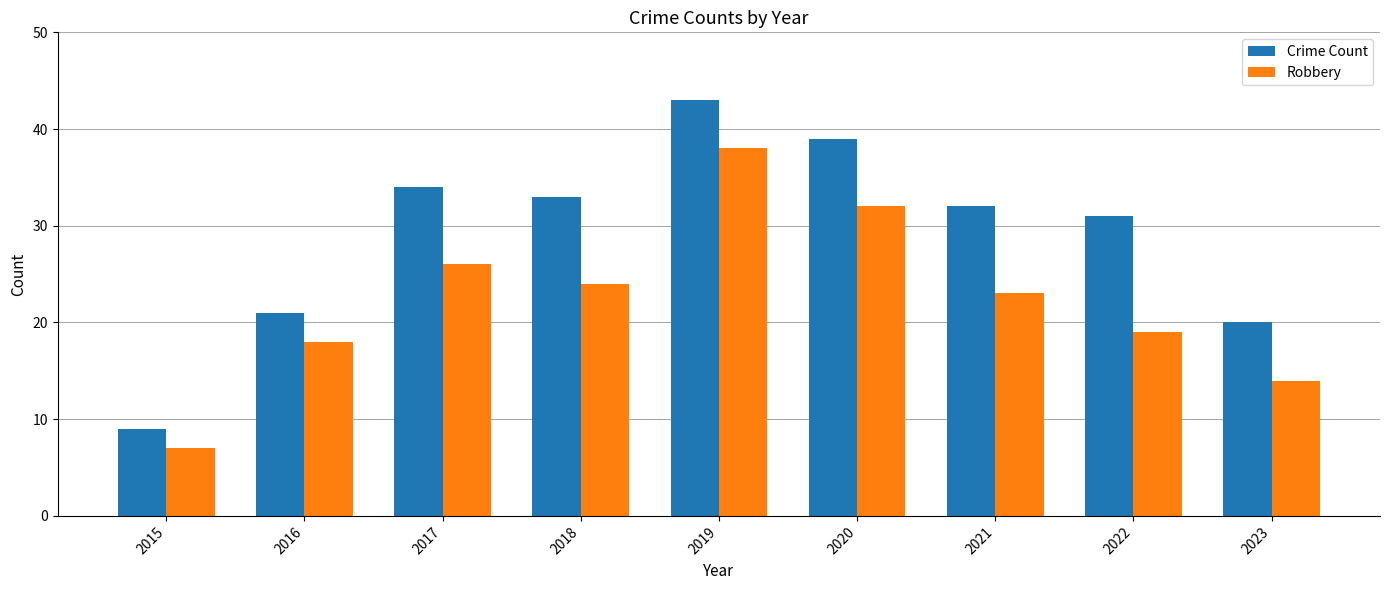

Reading right to left, extract all data points from this chart.

Crime Count: 20	31	32	39	43	33	34	21	9
Robbery: 14	19	23	32	38	24	26	18	7